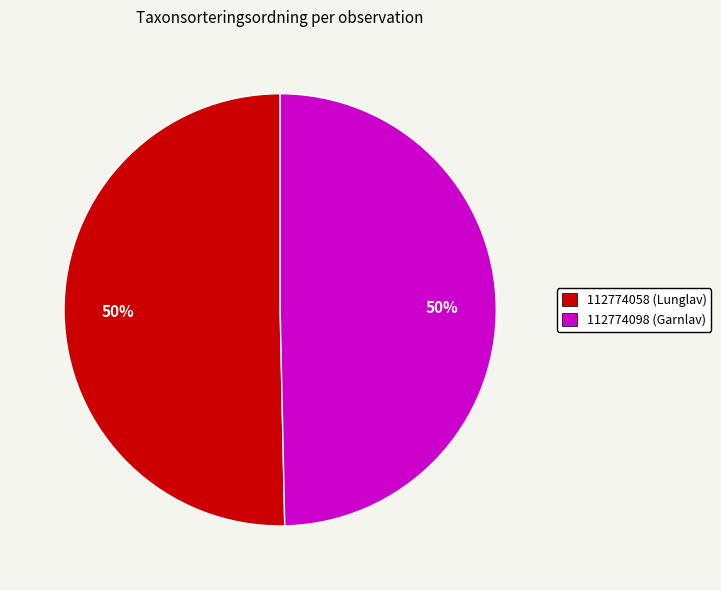

To the nearest percent, what is the average slice percentage?

50%